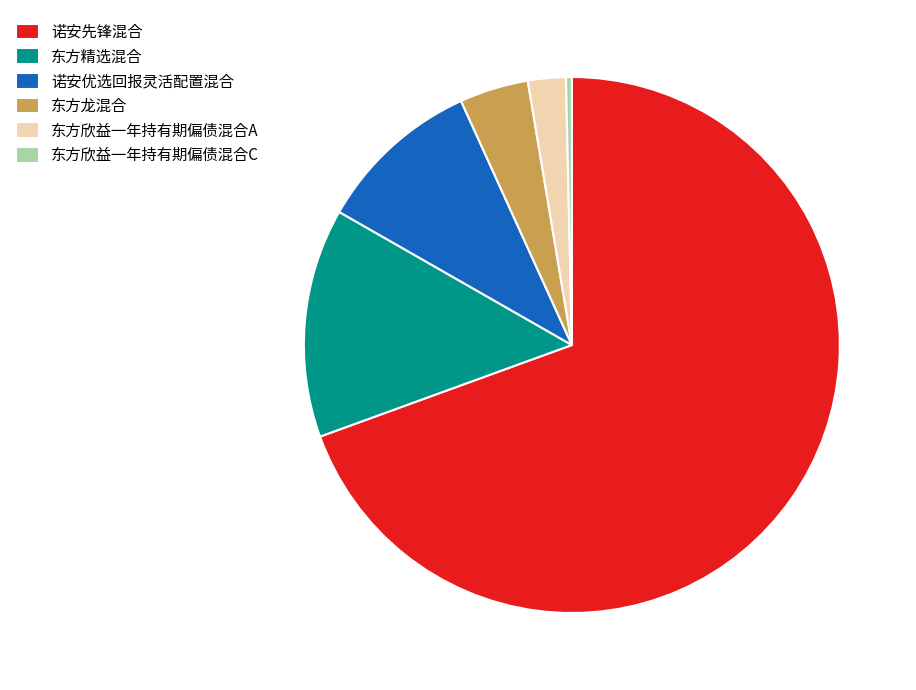

Which slice is the smallest?

东方欣益一年持有期偏债混合C